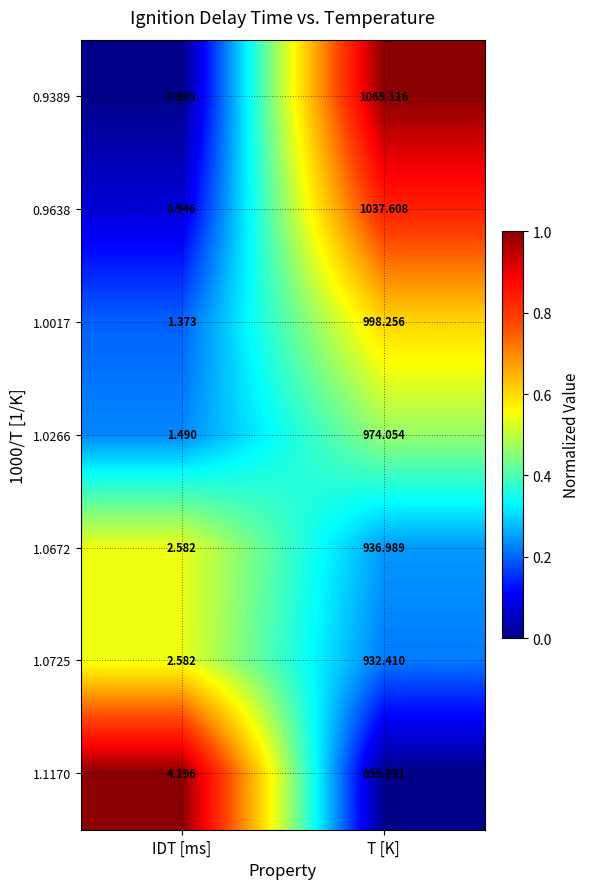

Is the value of 1.0672 at T [K] greater than the value of 0.9389 at T [K]?

No